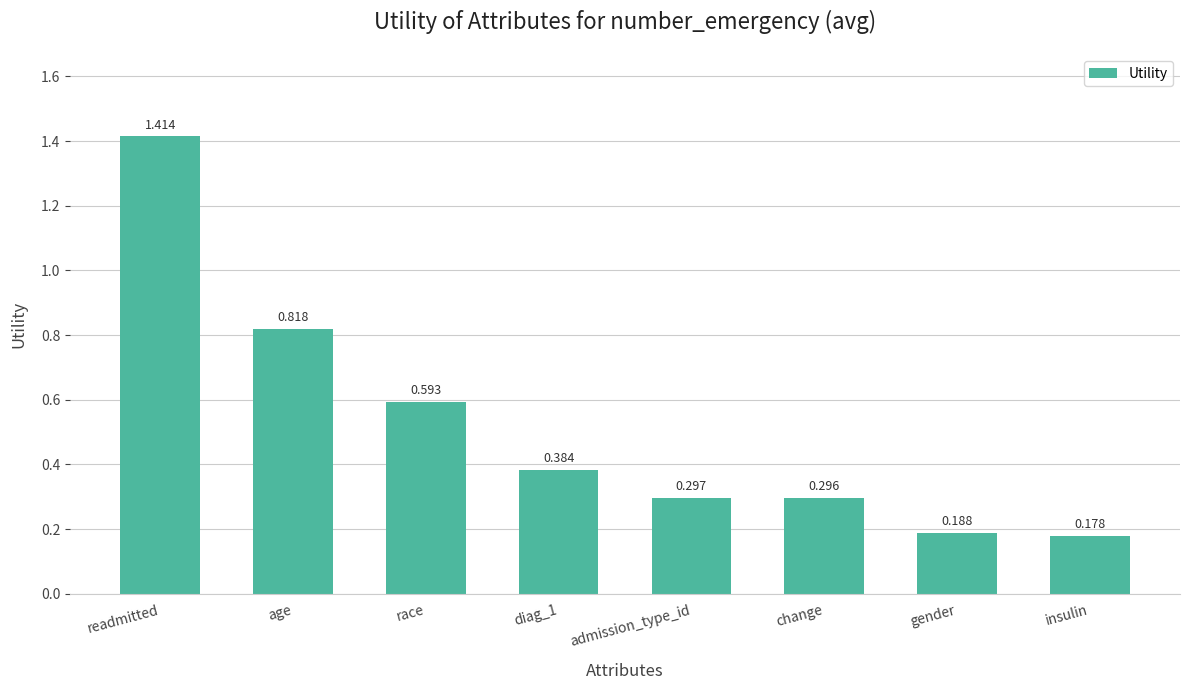

How many bars are there in total?

8